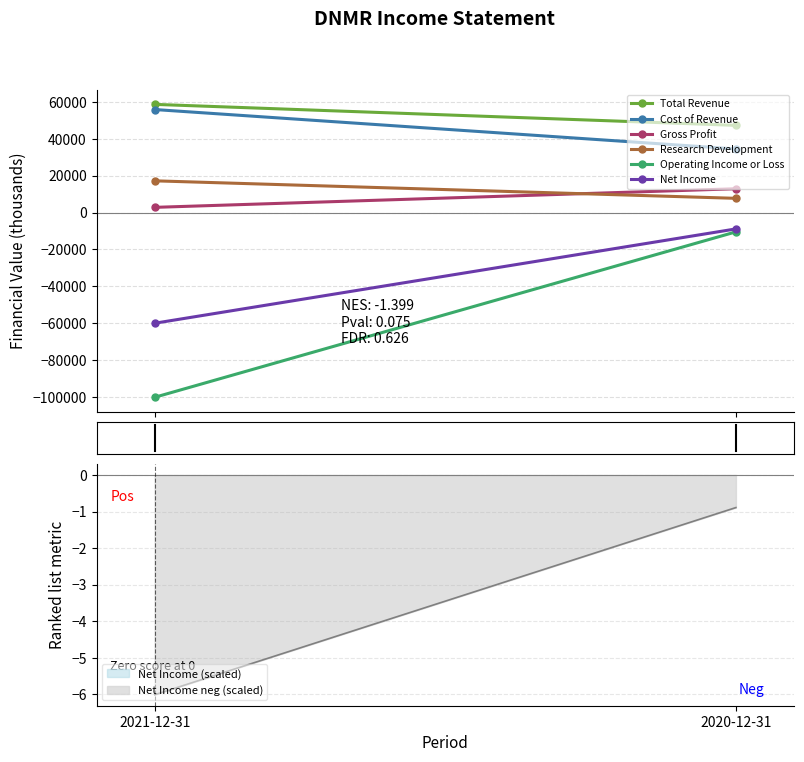

What is the value of the Total Revenue point at the 2nd from the left?

47300